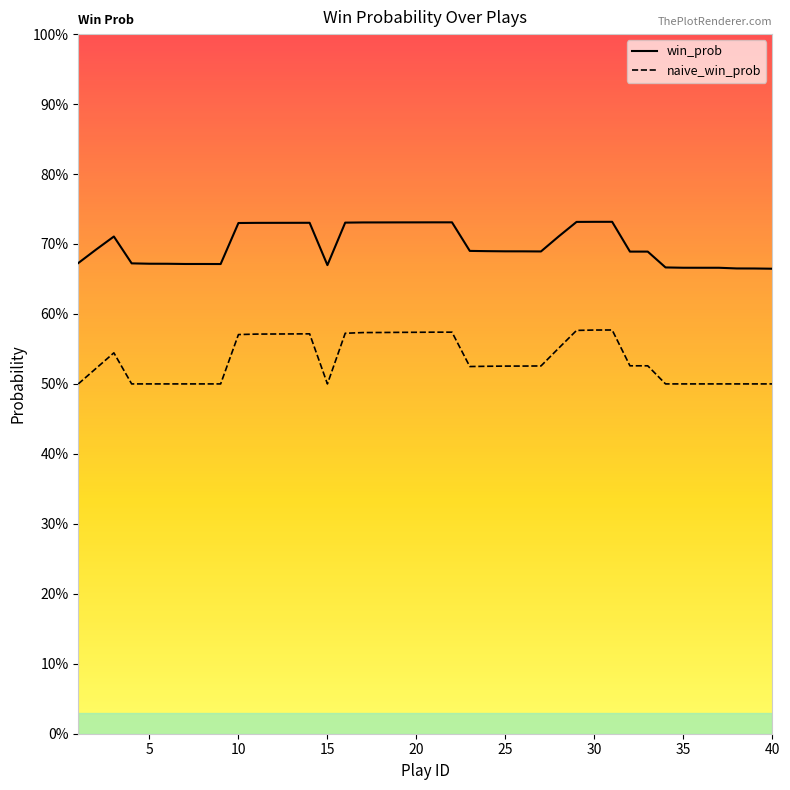

True or false: naive_win_prob has more than 2 interior local peaks.

True